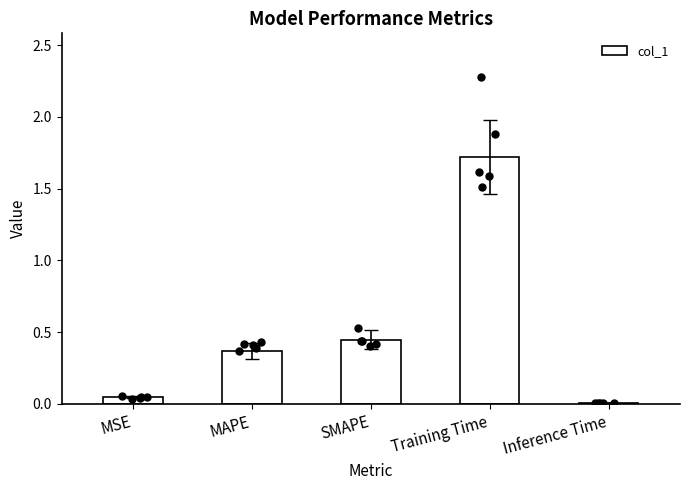

What is the ratio of the value at SMAPE to the value at Training Time?

0.3